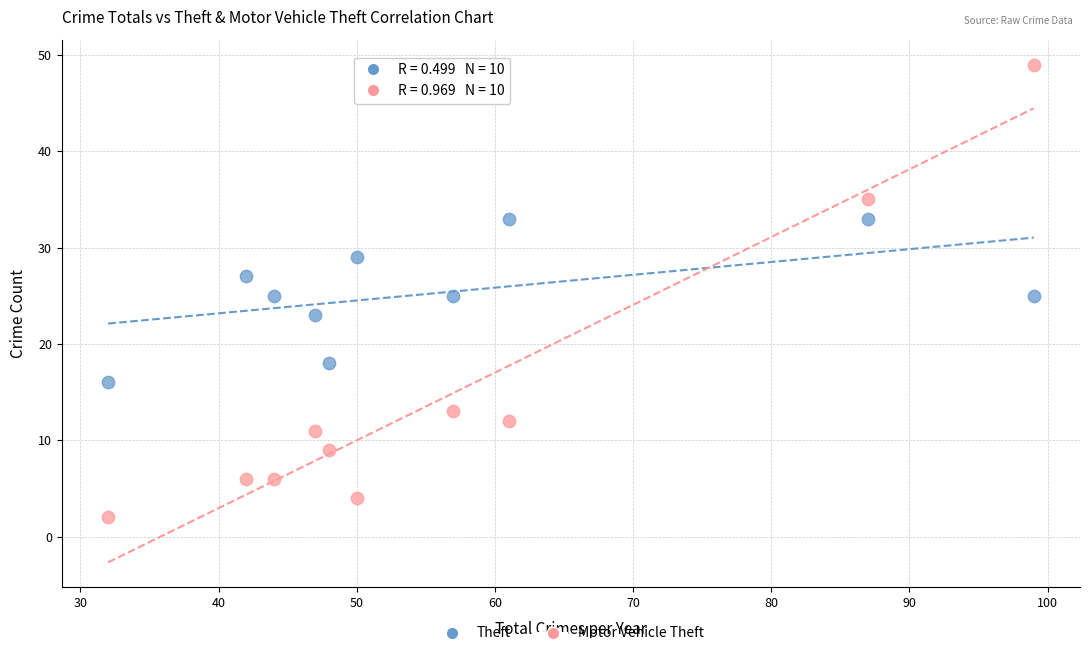

Which series contains the lowest Y value?

Motor Vehicle Theft